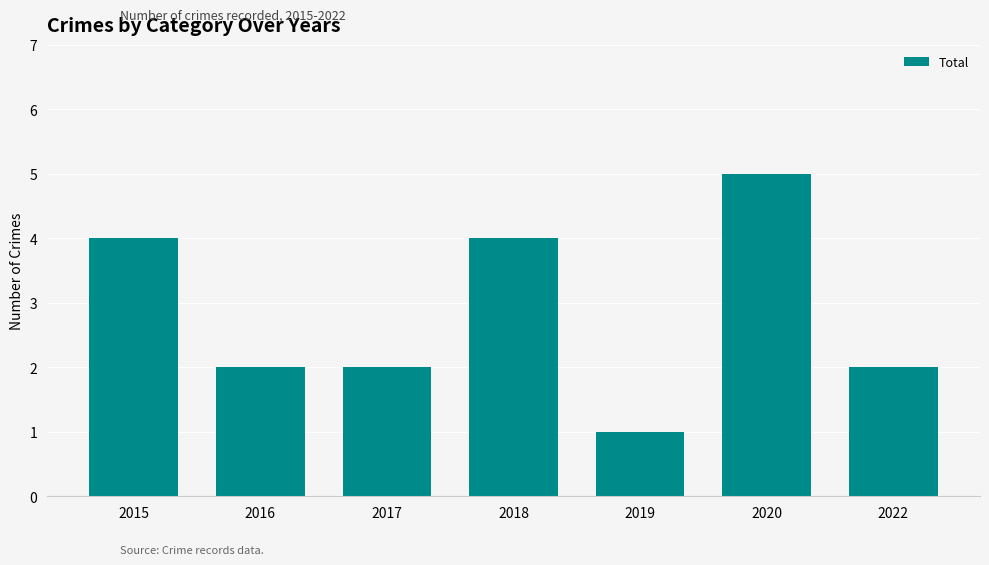

Approximately how many times larger is the value at 2022 compared to 2020?

0.4